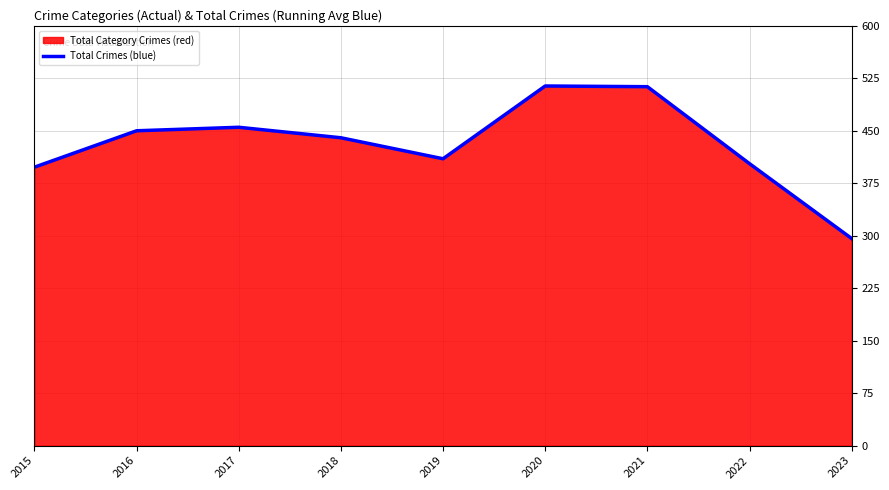

Which has a higher value, 2021 or 2018?

2021